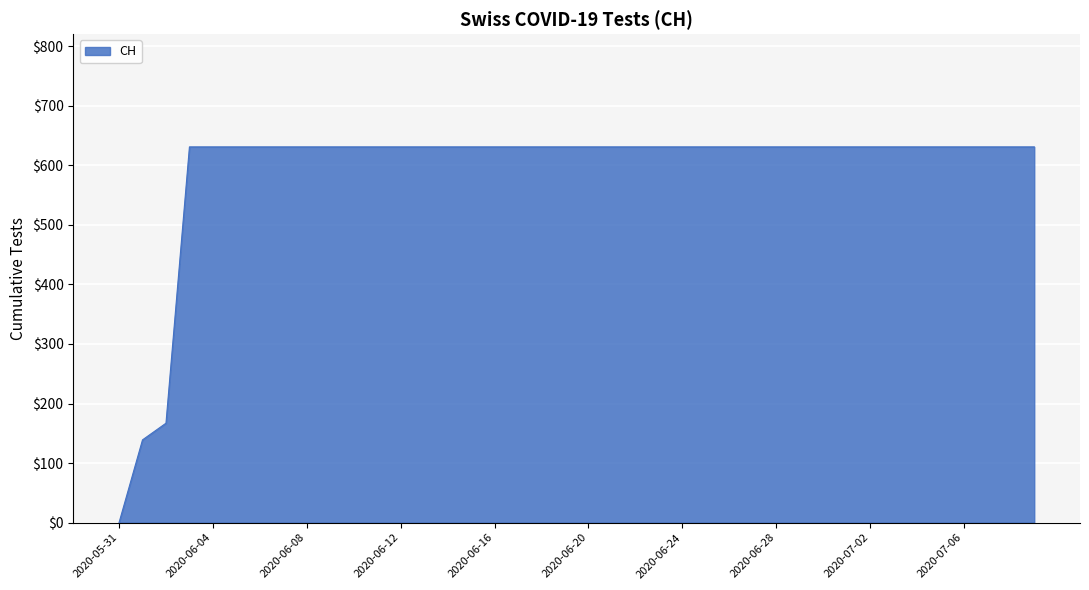

What is the greatest value displayed?

631